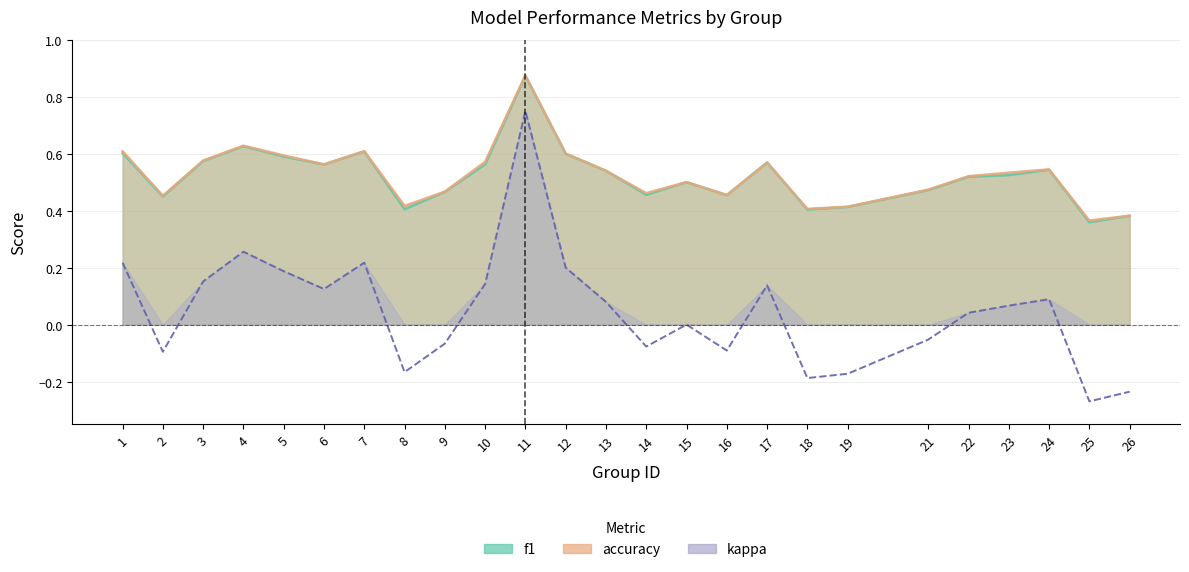

True or false: kappa and f1 cross at least once.

False